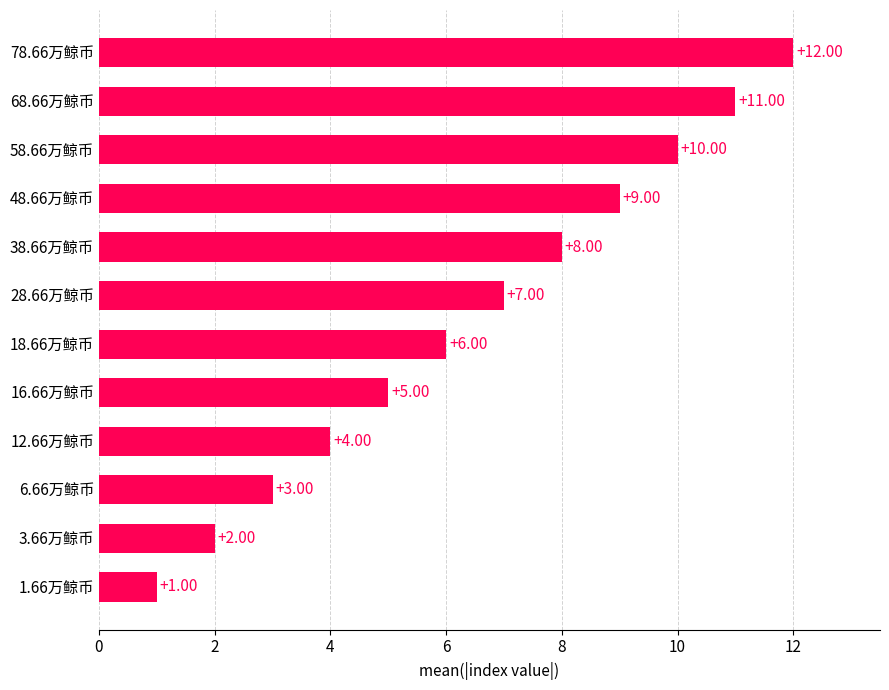

Which category has the highest value across all series?

78.66万鲸币